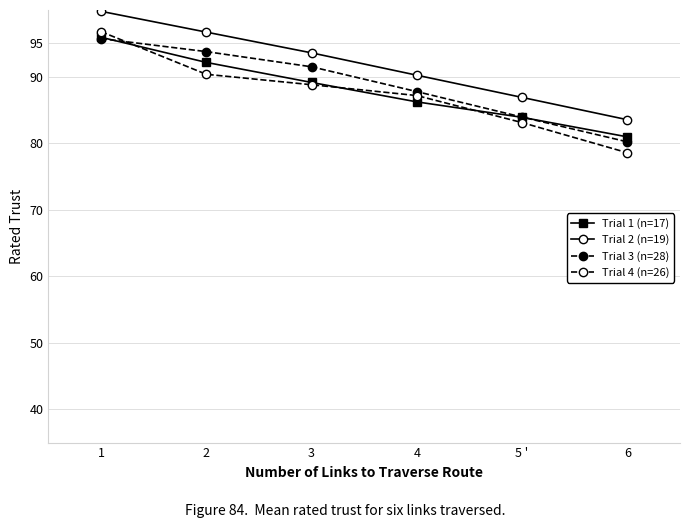

True or false: Trial 3 (n=28) has more than 1 interior local peaks.

False